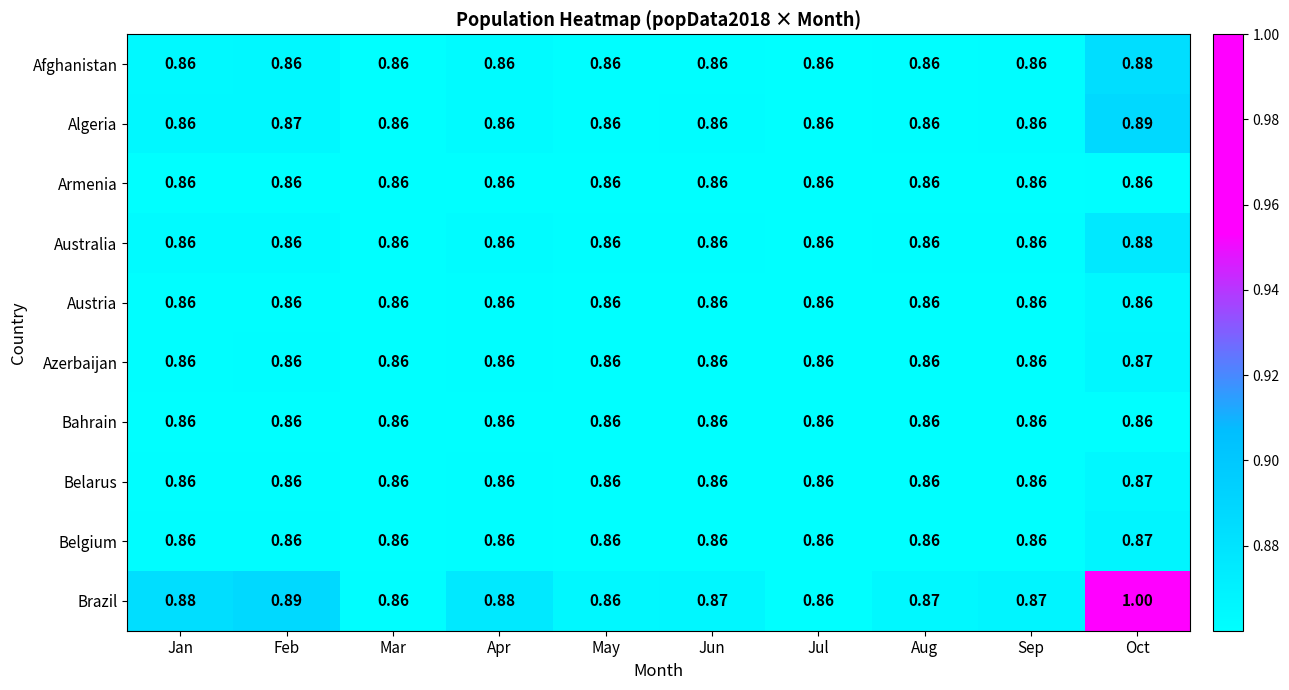

Which series has the largest total across all categories?

Brazil